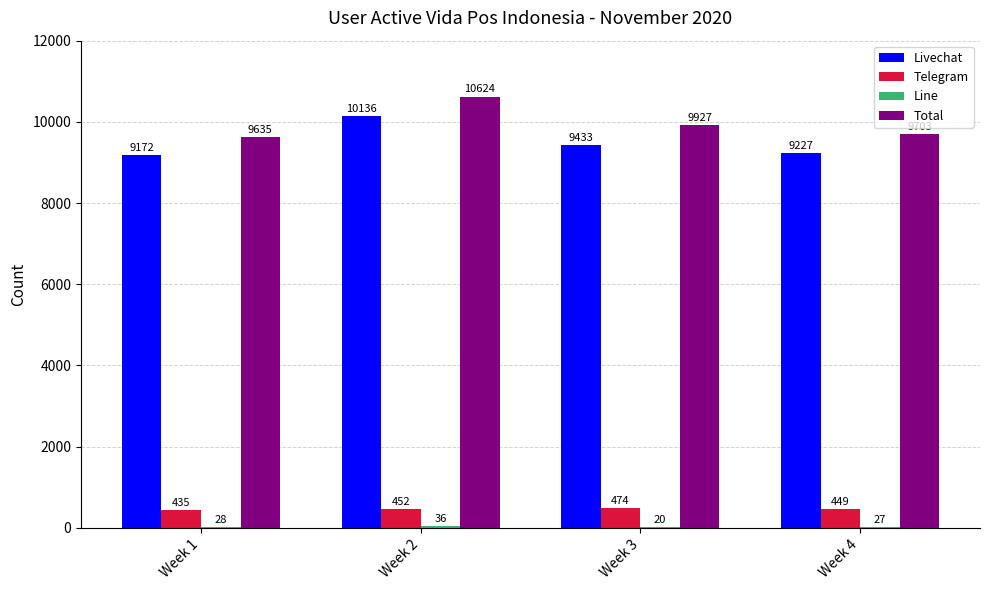

At which label is Telegram closest to 454?

Week 2